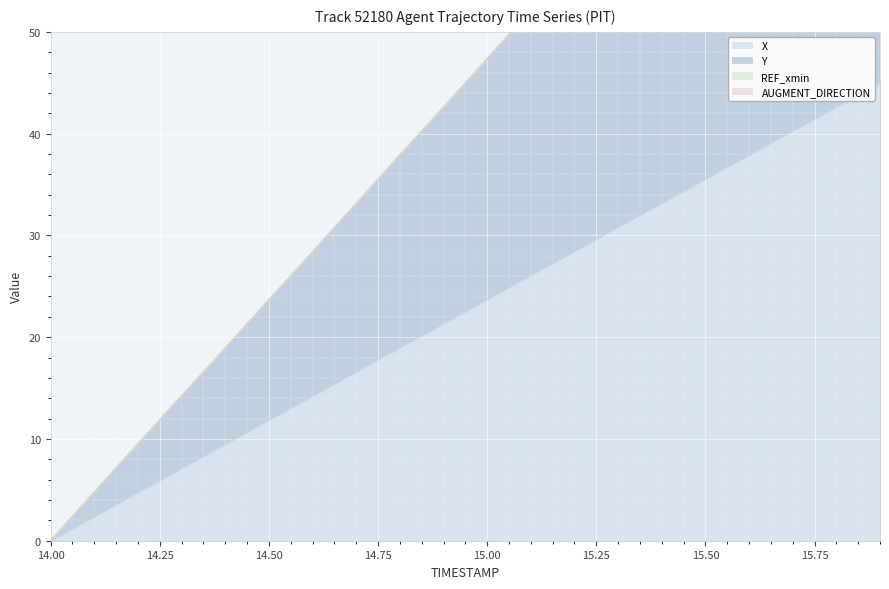

At which label does X first exceed 23?

15.00